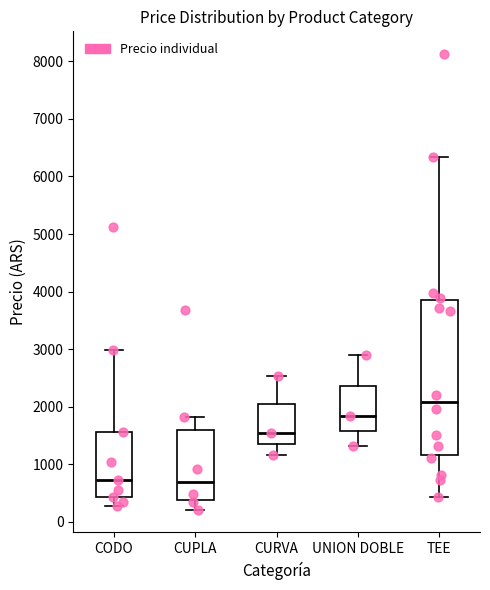

Where is the lower edge of the box for CODO on the y-axis? The values are not printed on the chart, so give them approximately, as read against the axis.

400